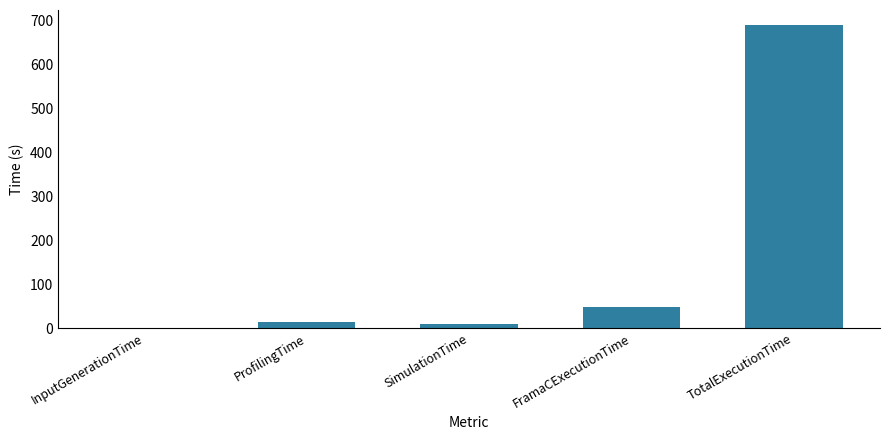

Are the bars horizontal?

No